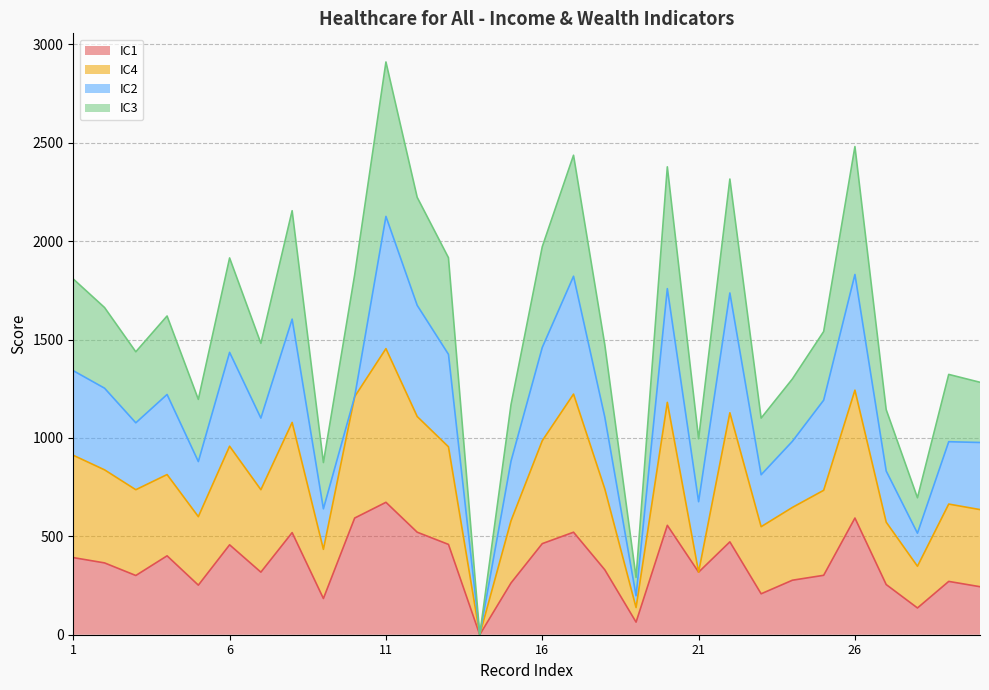

At which category is the sum across all series the highest?

11